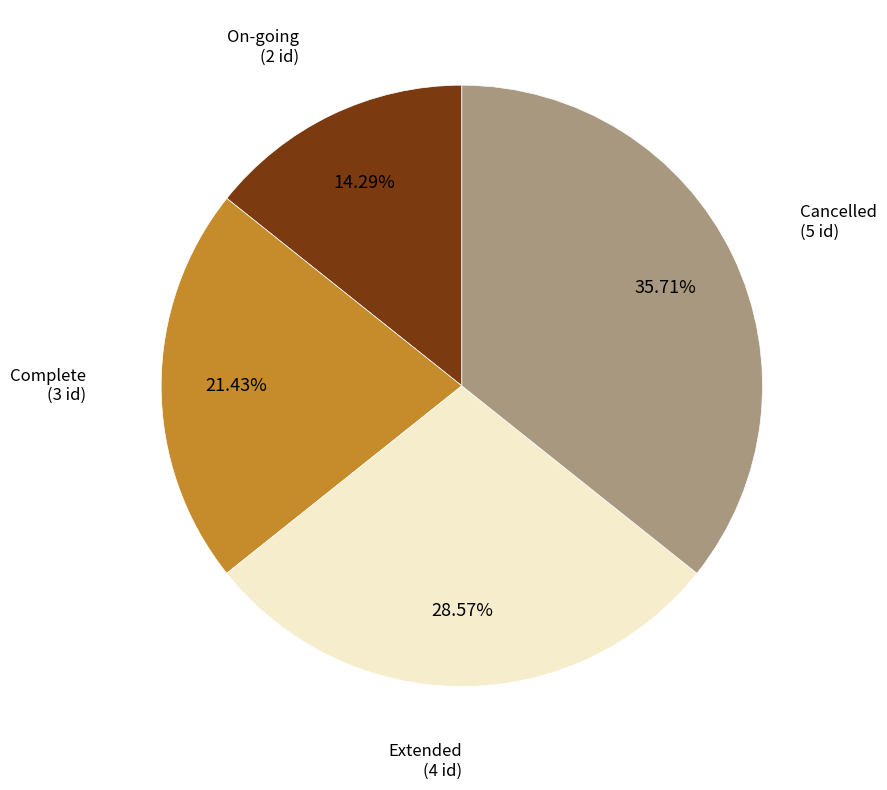

To the nearest percent, what is the average slice percentage?

25%